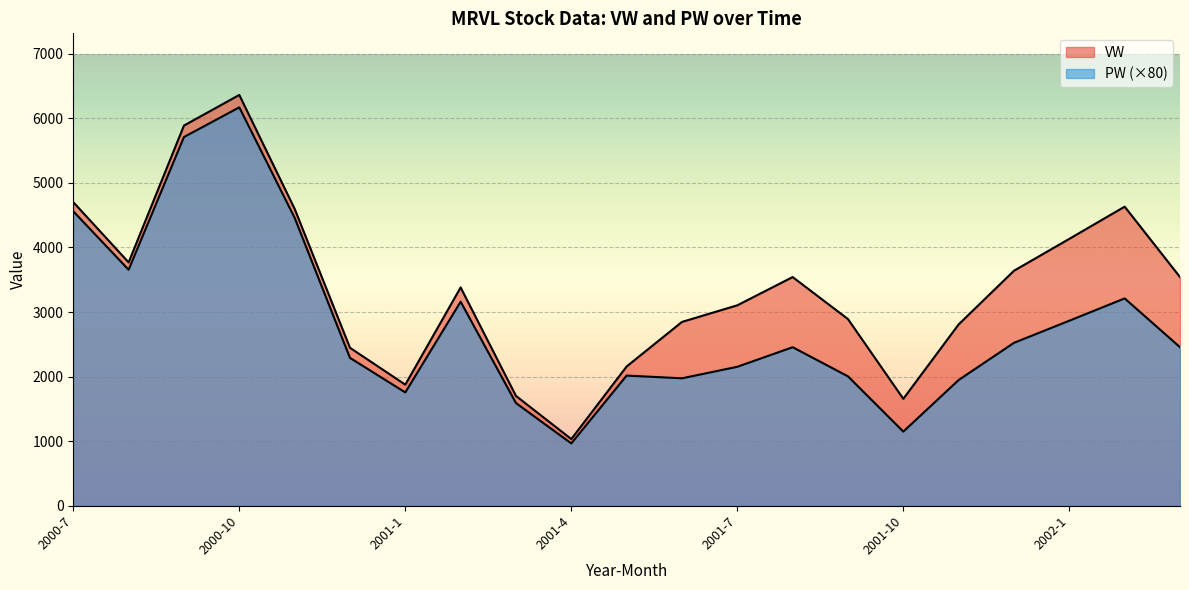

True or false: PW and VW intersect in this chart.

False